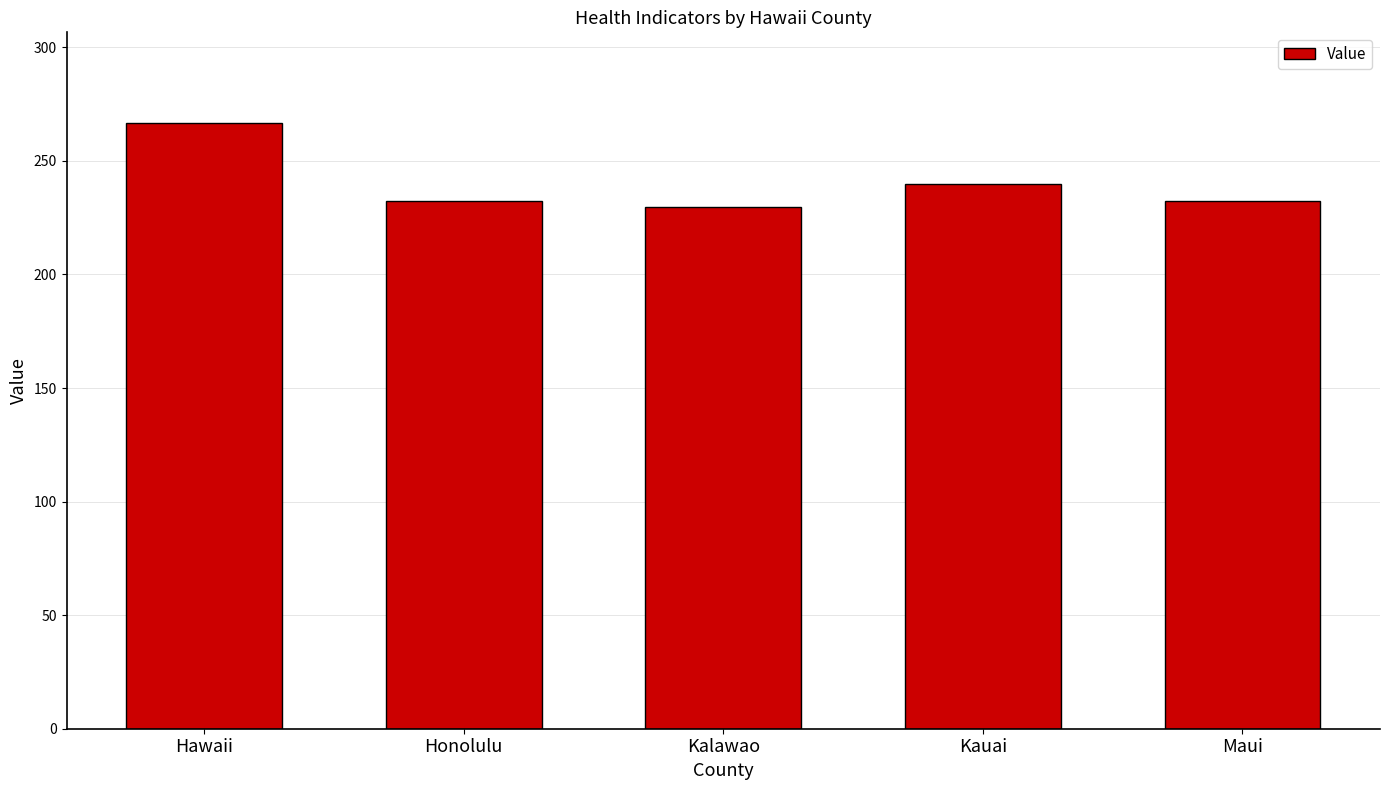

Where is the data nearest to the value 248?

Kauai